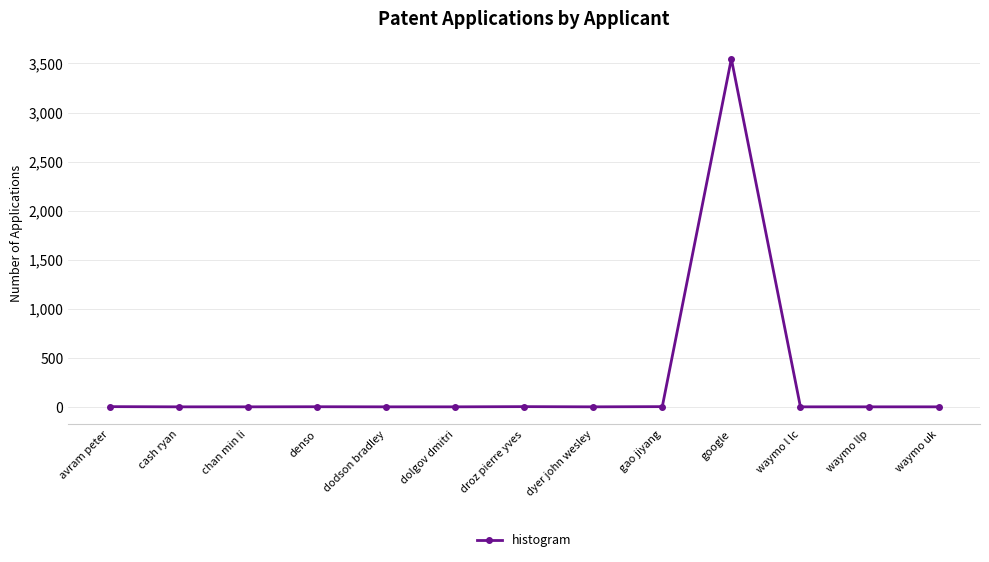

Between waymo uk and google, which is larger?

google